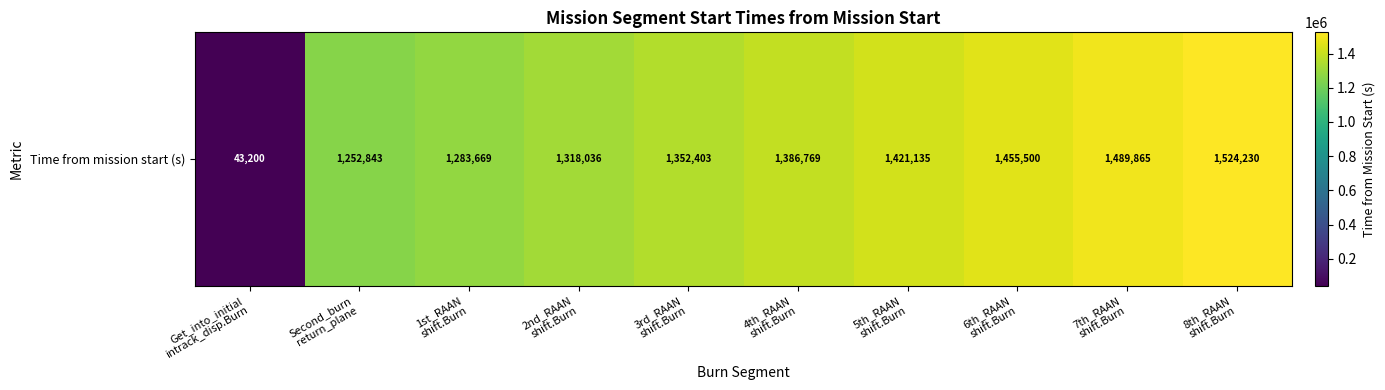

Between 7th_RAAN
shift.Burn and 5th_RAAN
shift.Burn, which is larger?

7th_RAAN
shift.Burn